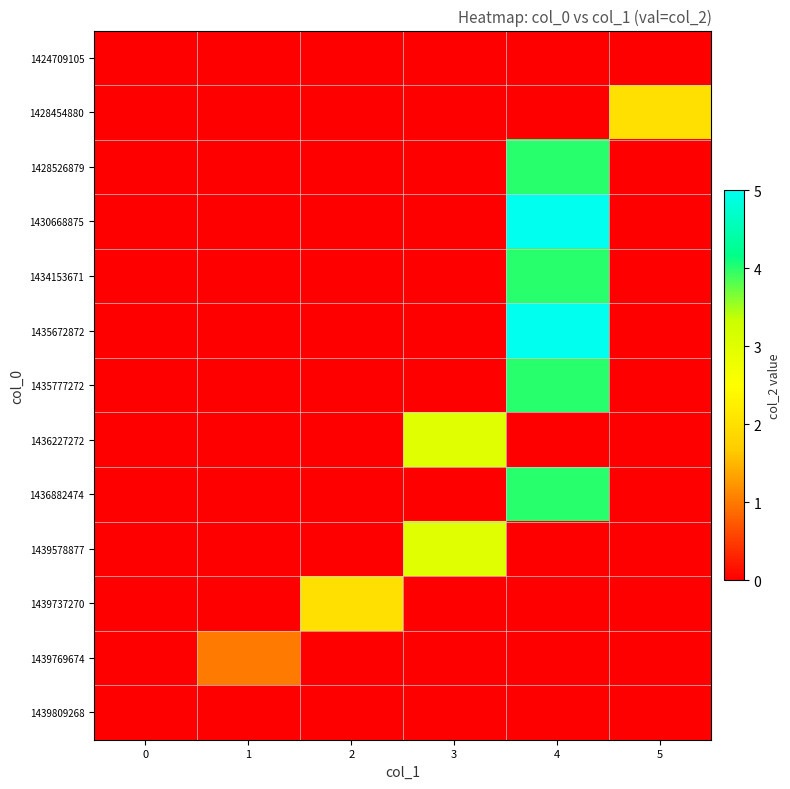

Reading left to right, transcribe all the data shown in this chart.

1424709105: 0=0	1=0	2=0	3=0	4=0	5=0
1428454880: 0=0	1=0	2=0	3=0	4=0	5=2
1428526879: 0=0	1=0	2=0	3=0	4=4	5=0
1430668875: 0=0	1=0	2=0	3=0	4=5	5=0
1434153671: 0=0	1=0	2=0	3=0	4=4	5=0
1435672872: 0=0	1=0	2=0	3=0	4=5	5=0
1435777272: 0=0	1=0	2=0	3=0	4=4	5=0
1436227272: 0=0	1=0	2=0	3=3	4=0	5=0
1436882474: 0=0	1=0	2=0	3=0	4=4	5=0
1439578877: 0=0	1=0	2=0	3=3	4=0	5=0
1439737270: 0=0	1=0	2=2	3=0	4=0	5=0
1439769674: 0=0	1=1	2=0	3=0	4=0	5=0
1439809268: 0=0	1=0	2=0	3=0	4=0	5=0